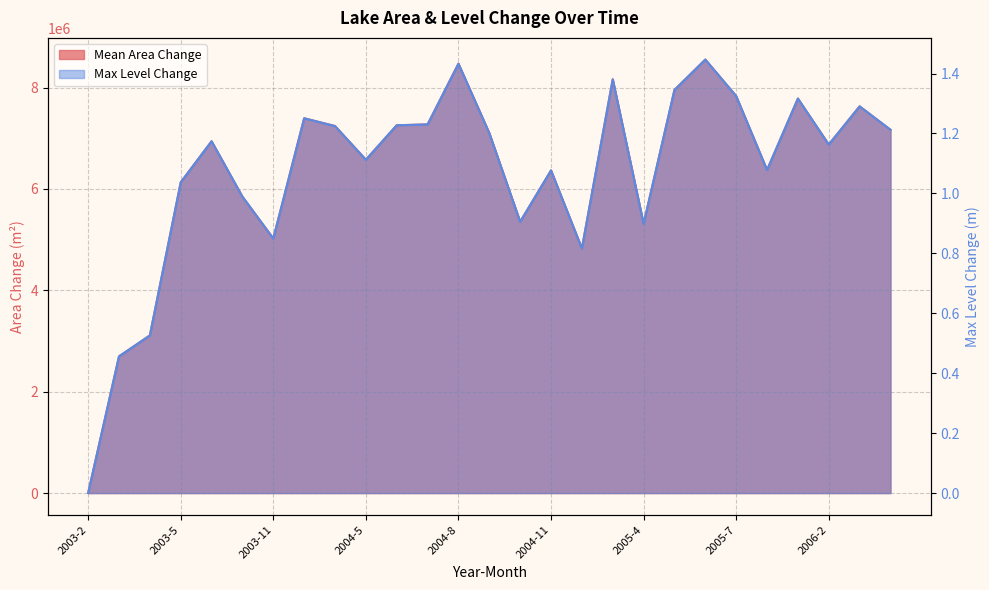

What are all the series names shown in the legend?

Mean Area Change, Max Level Change